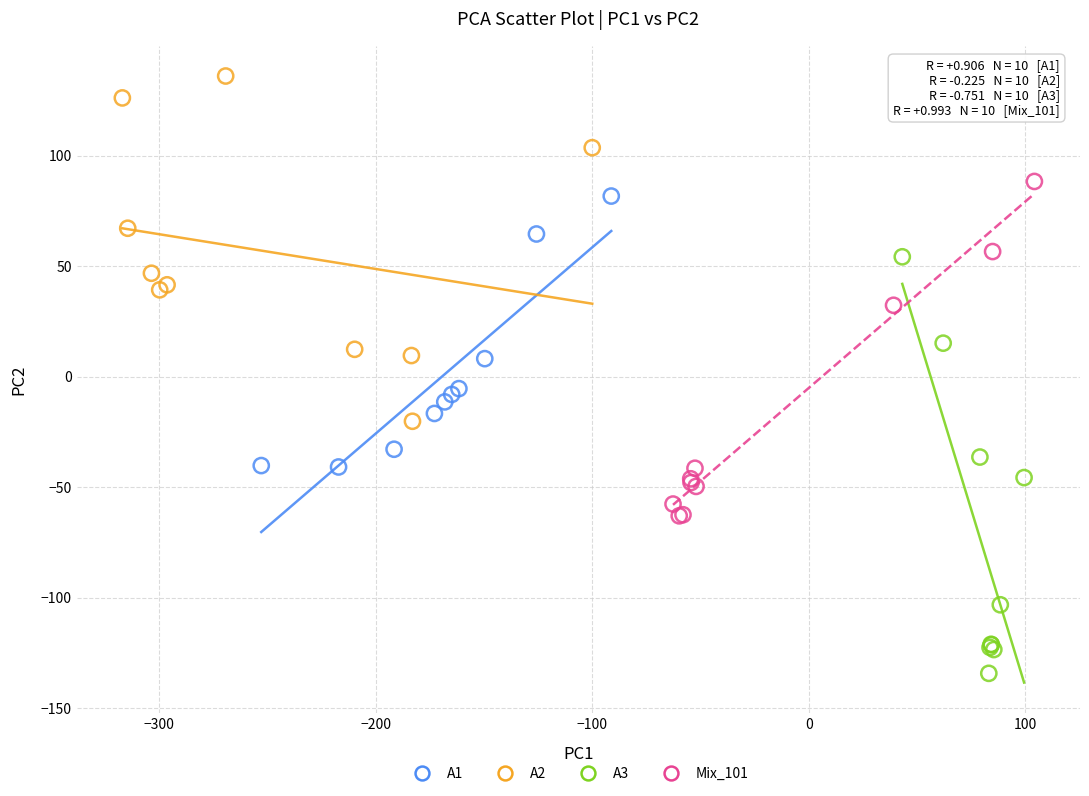

Which series has the largest Y range (max minus min)?

A3